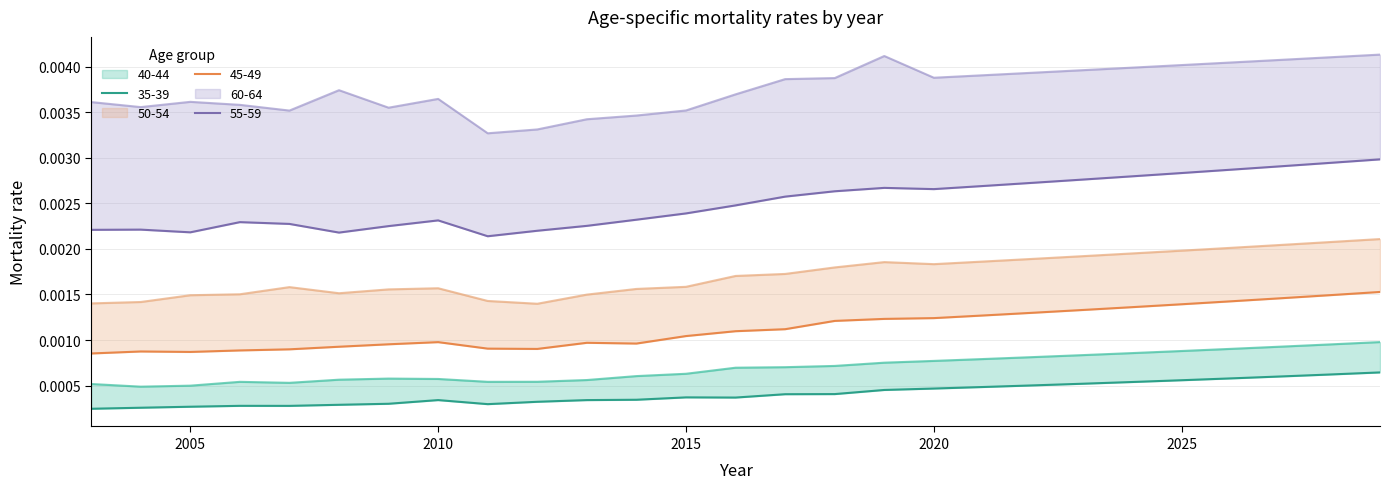

True or false: 35-39 and 50-54 cross at least once.

False